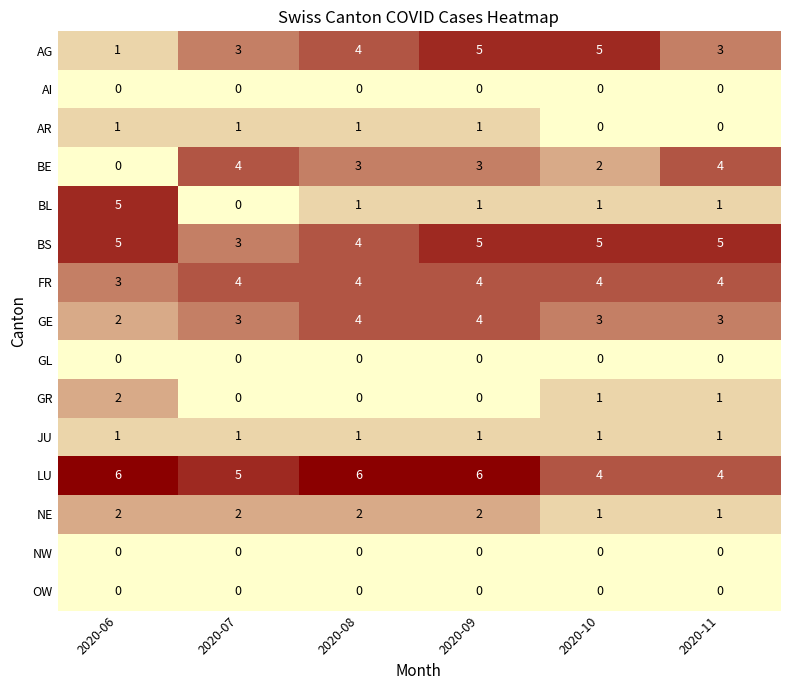

At how many categories does at least one series exceed 3?

6